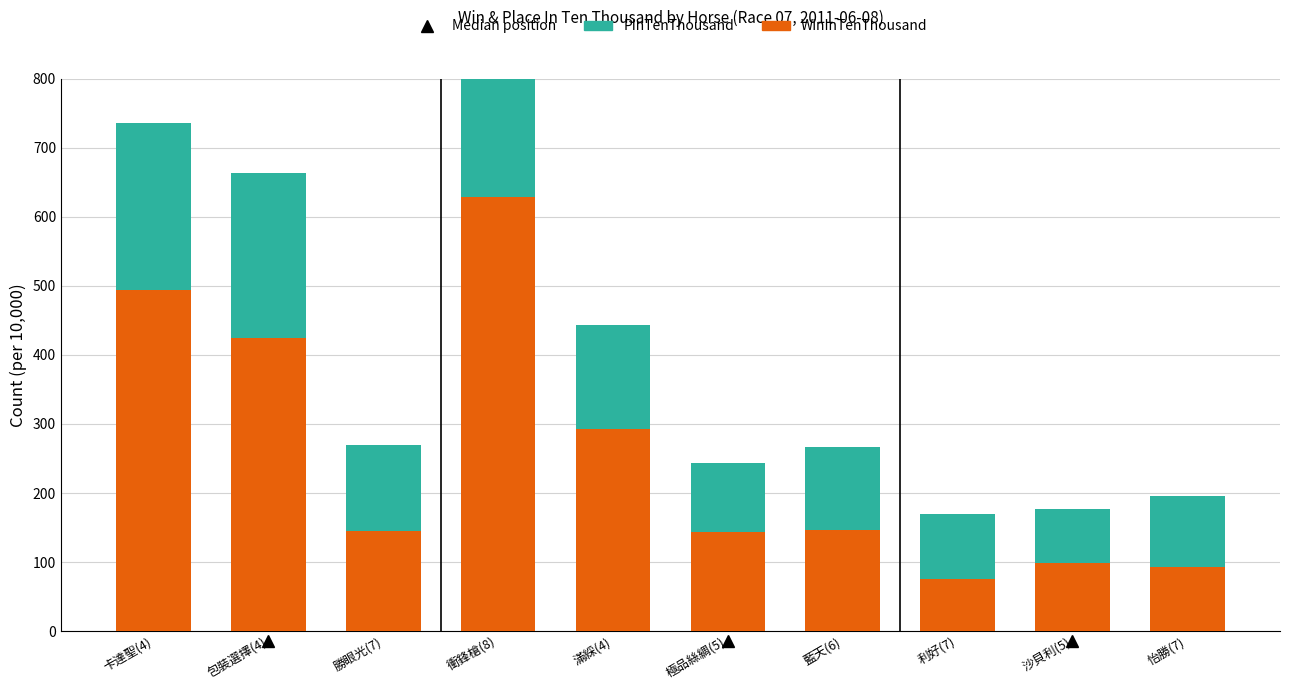

What value does the WinInTenThousand series have at 衝鋒槍(8), to the nearest 50?

650